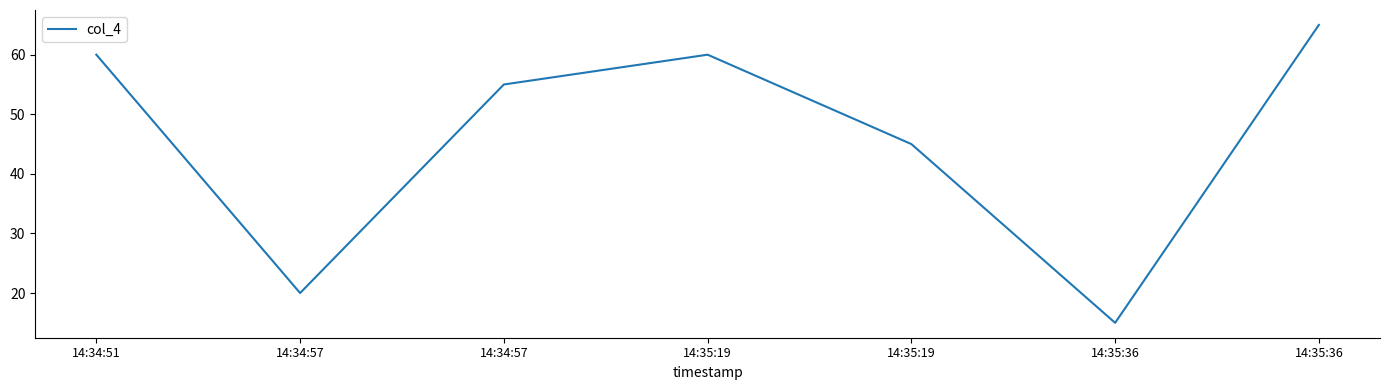

Is this an area chart (filled region under the line)?

No